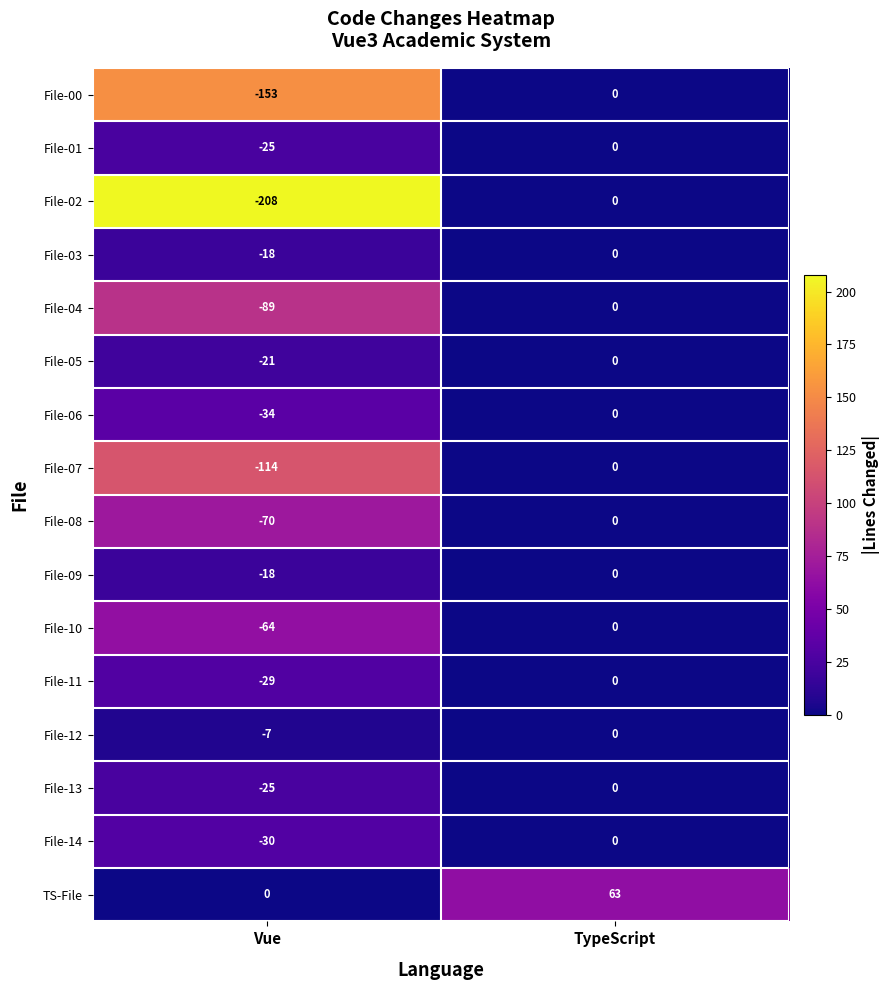

Which series has the largest total across all categories?

TS-File